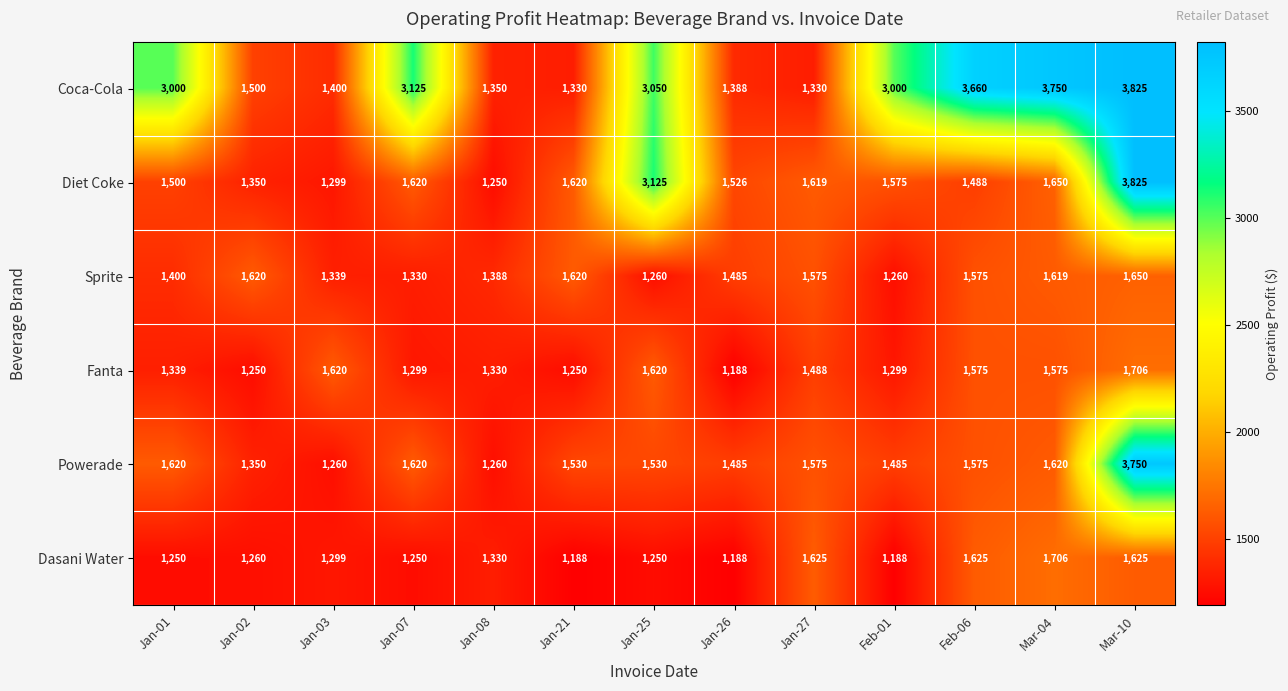

What is the difference between the maximum and minimum values in the Coca-Cola series?

2495